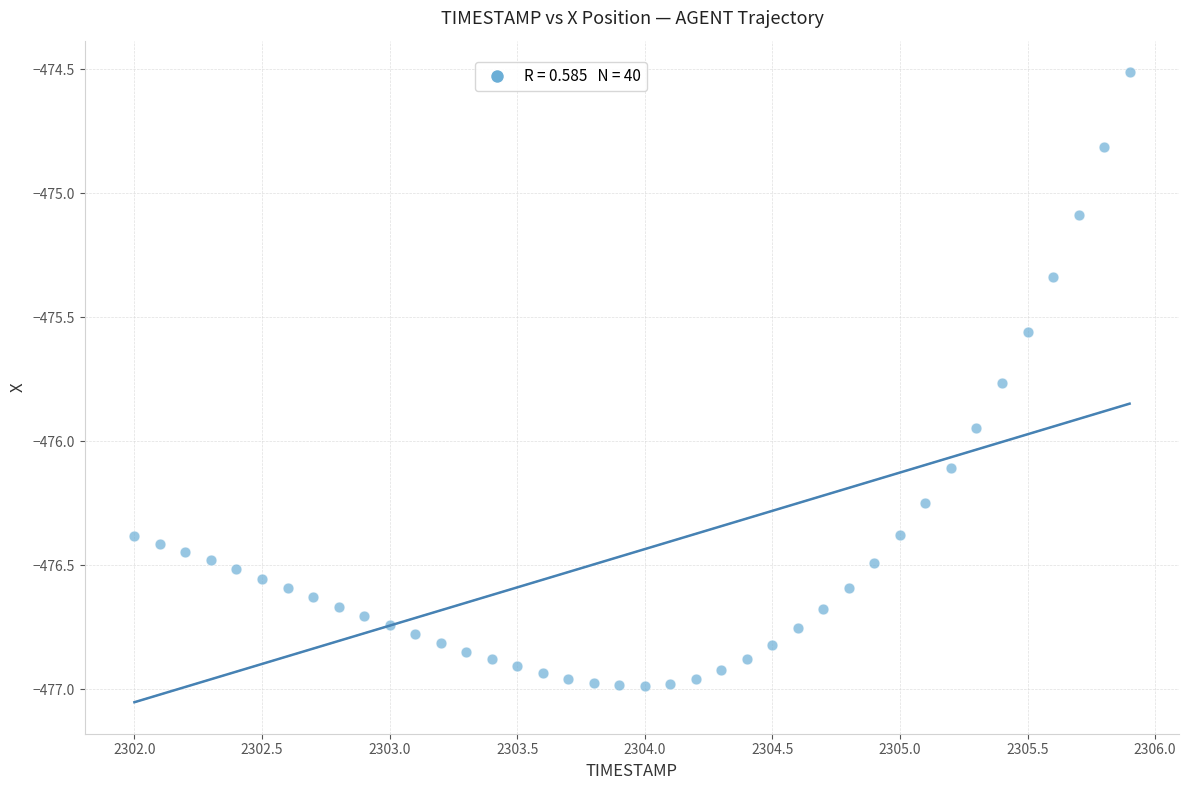

What Y value in the scatter plot is closest to -475?

-475.1